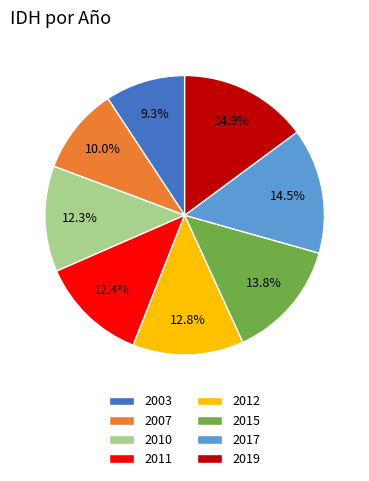

What percentage is the 2007 slice, to the nearest percent?

10%